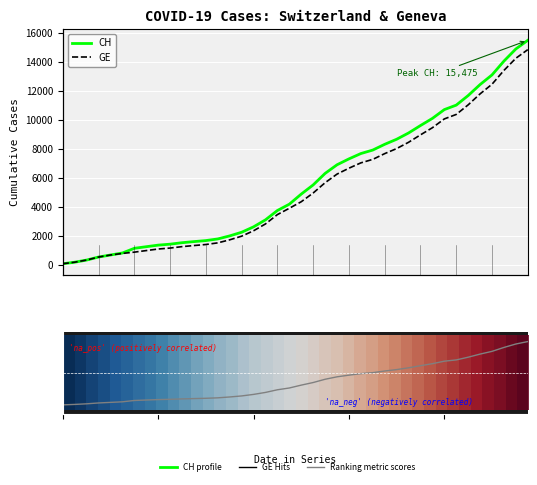

What is the difference between the Ranking metric scores values at 10 and 28?

0.8